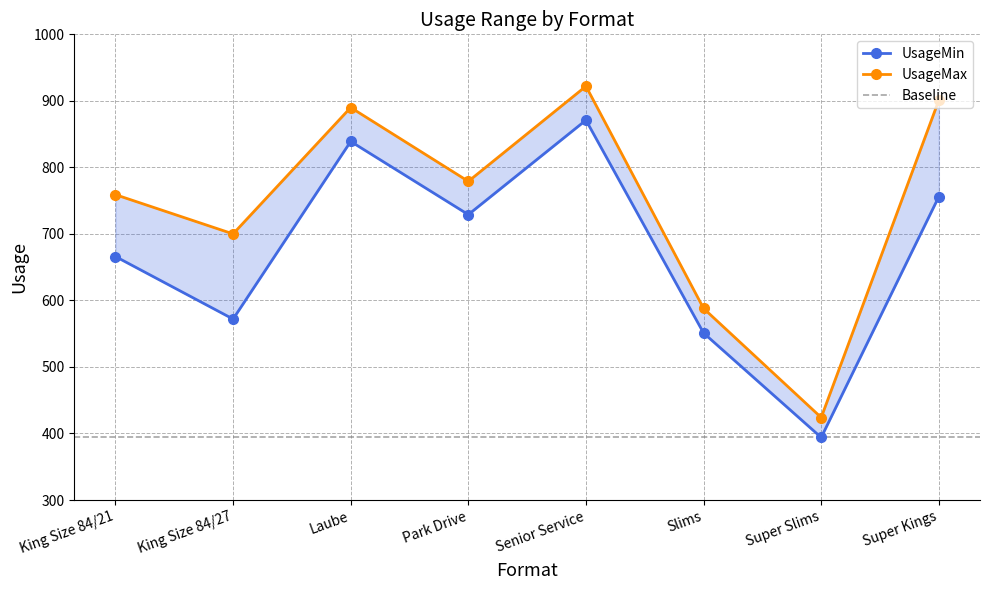

Count the number of data series in this chart.

2